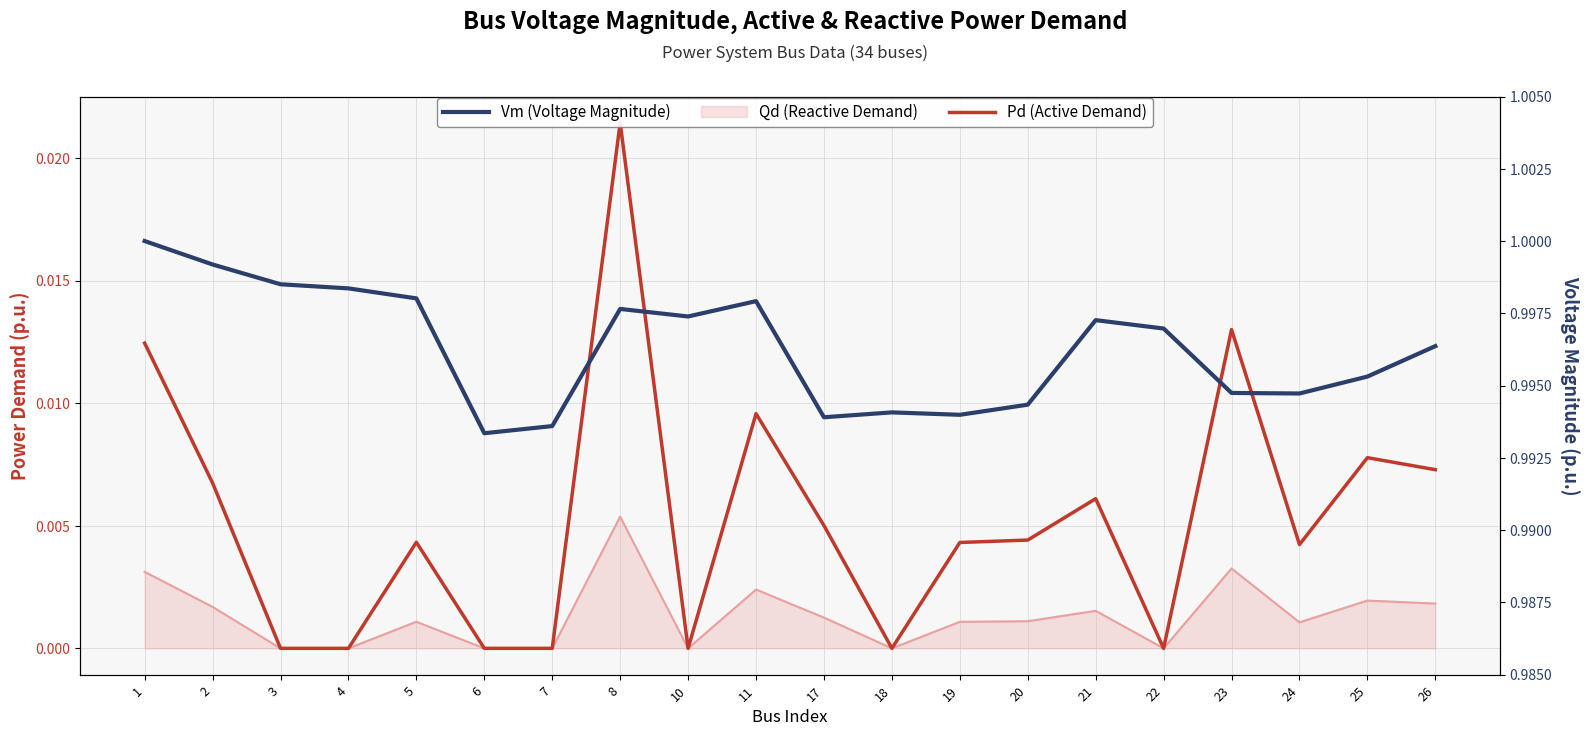

Count the Pd (Active Demand) values in the range 0 to 1.

20